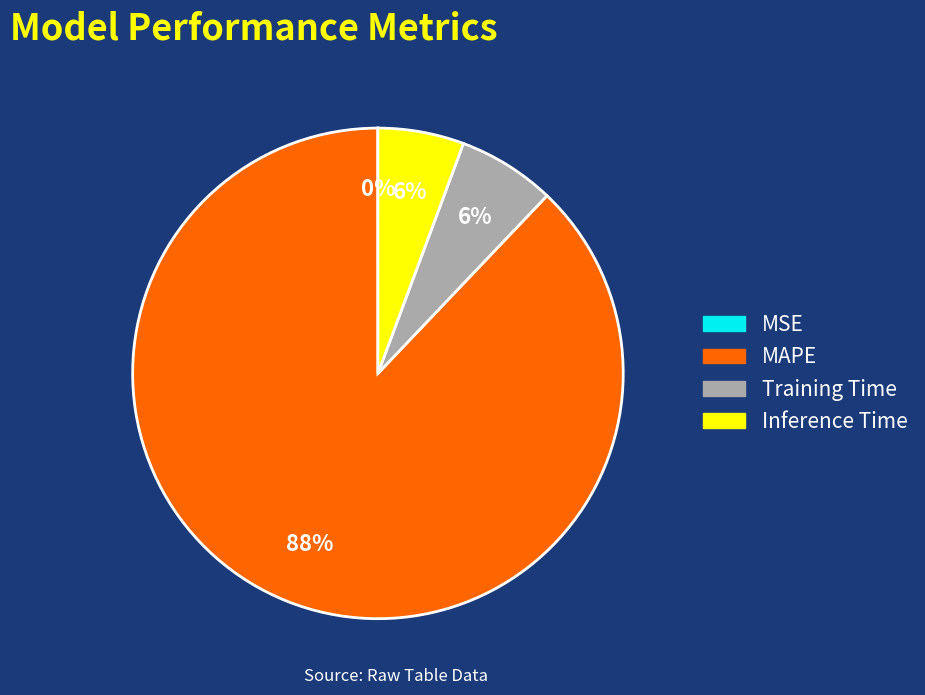

What is the largest slice in the pie chart?

MAPE